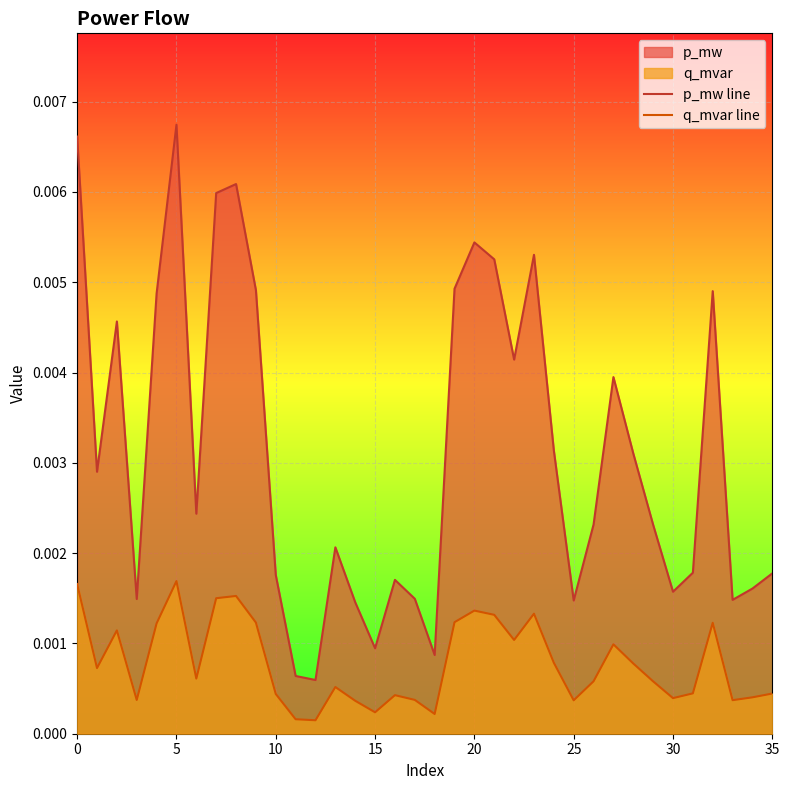

Which label corresponds to the smallest value in the chart?

12